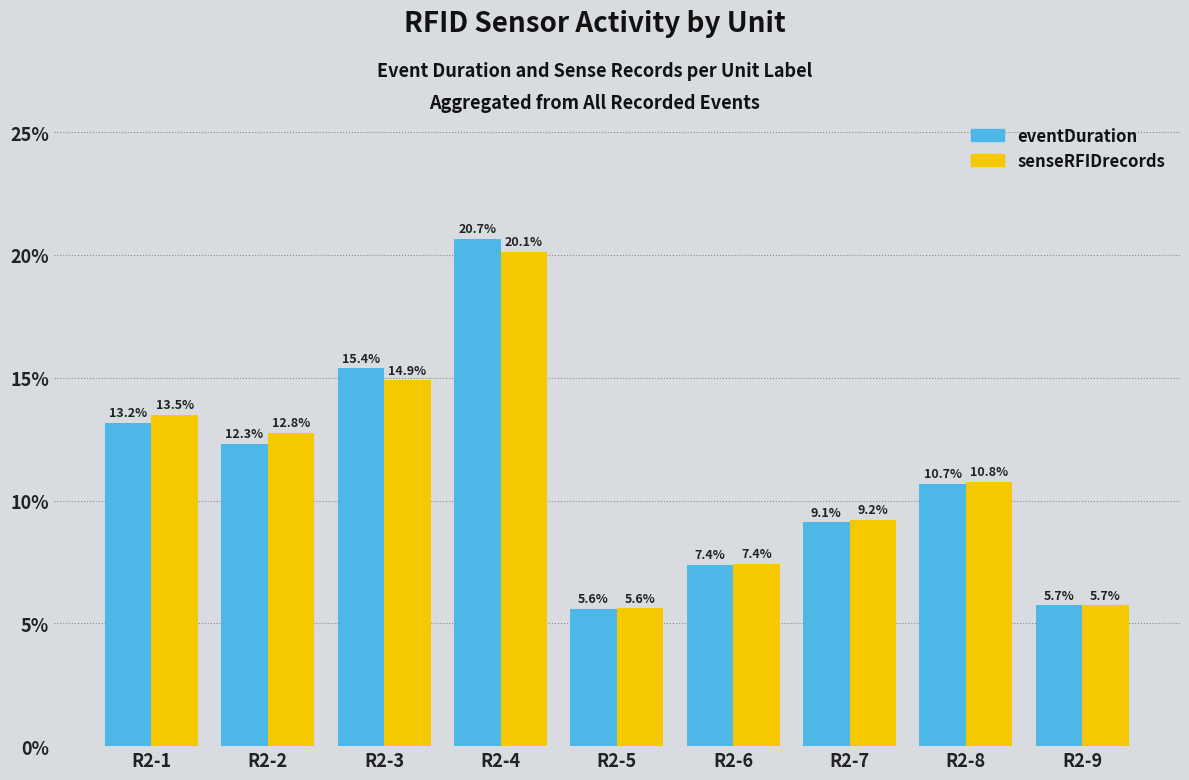

What is the value of the senseRFIDrecords bar at the 4th from the left?

20.1